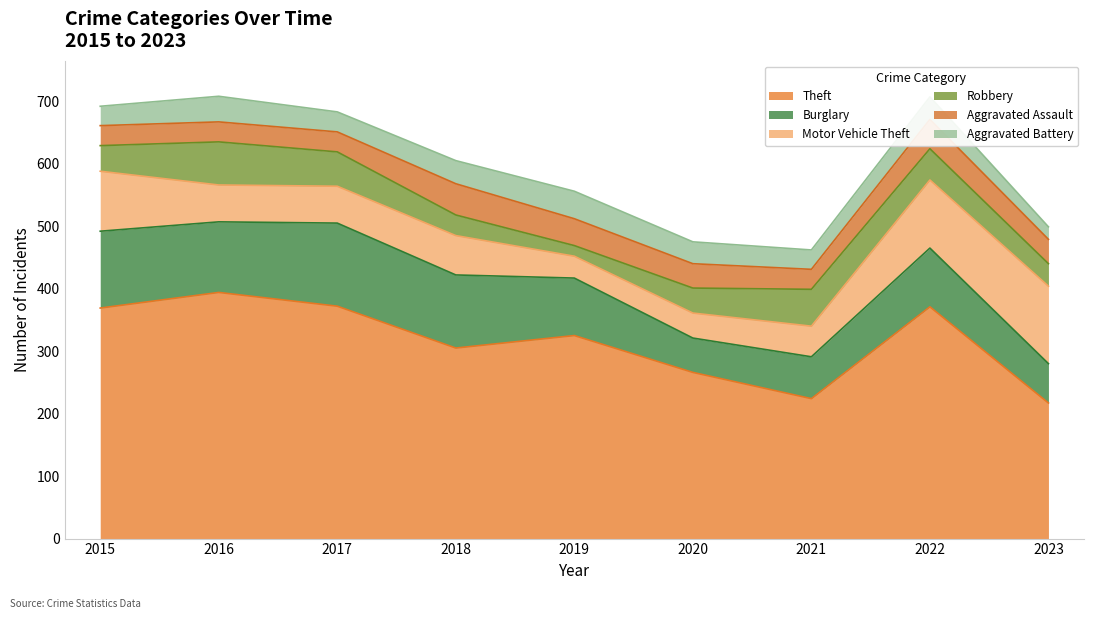

What is the sum of all Aggravated Assault values?

346